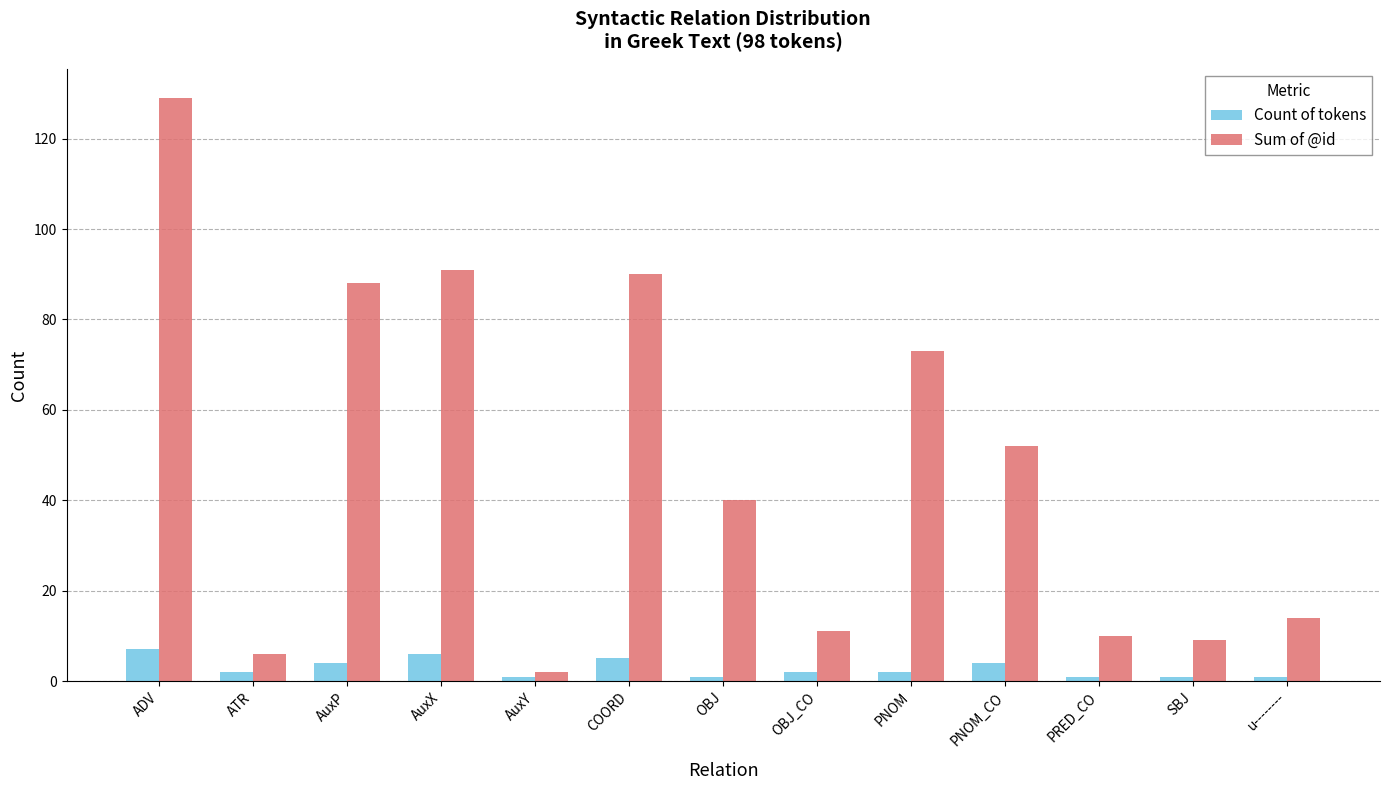

Reading right to left, list all the values displayed in this chart.

Count of tokens: 1	1	1	4	2	2	1	5	1	6	4	2	7
Sum of @id: 14	9	10	52	73	11	40	90	2	91	88	6	129